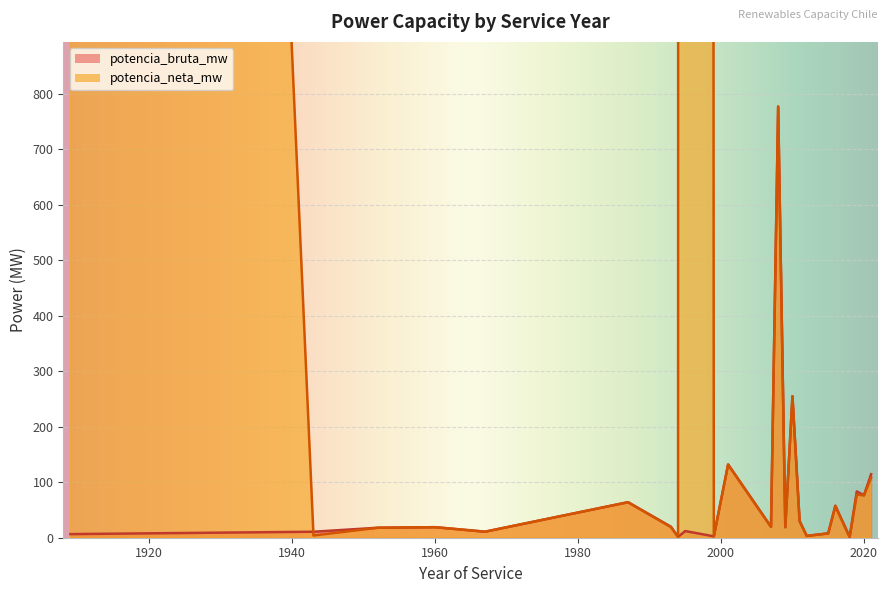

What is the minimum value for potencia_bruta_mw?

0.3